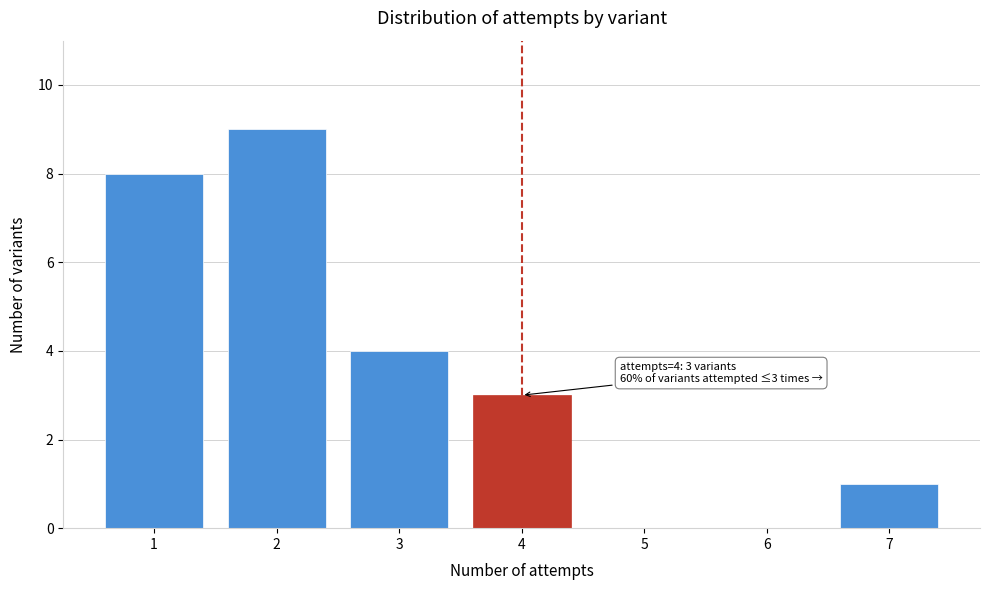

Reading left to right, extract all data points from this chart.

1=8	2=9	3=4	4=3	5=0	6=0	7=1